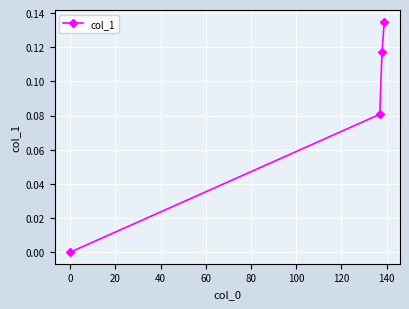

What is the sum of all values?

0.3